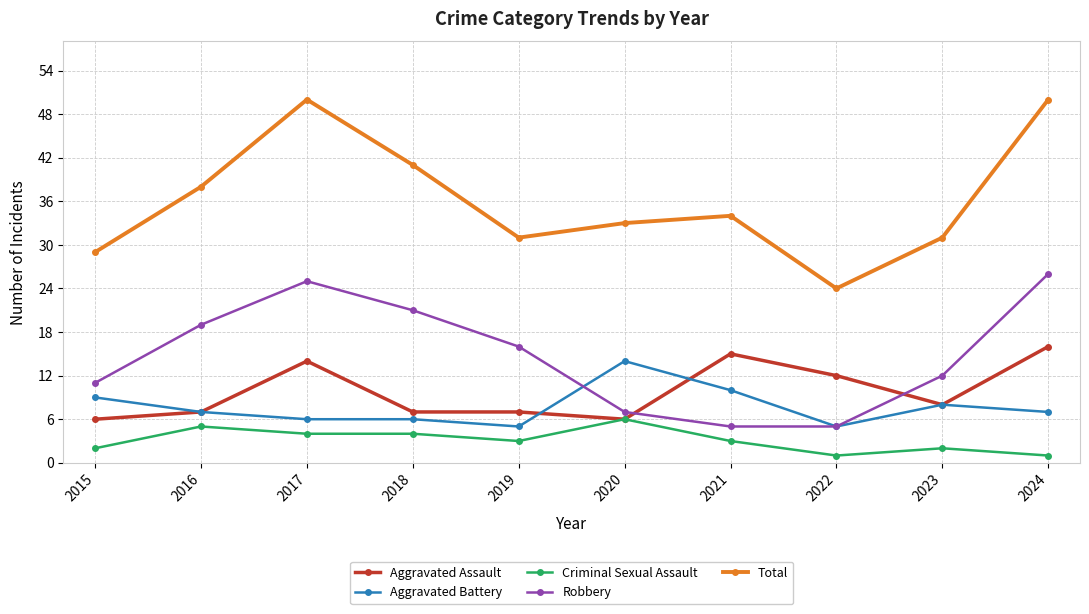

Which series has the largest total across all categories?

Total